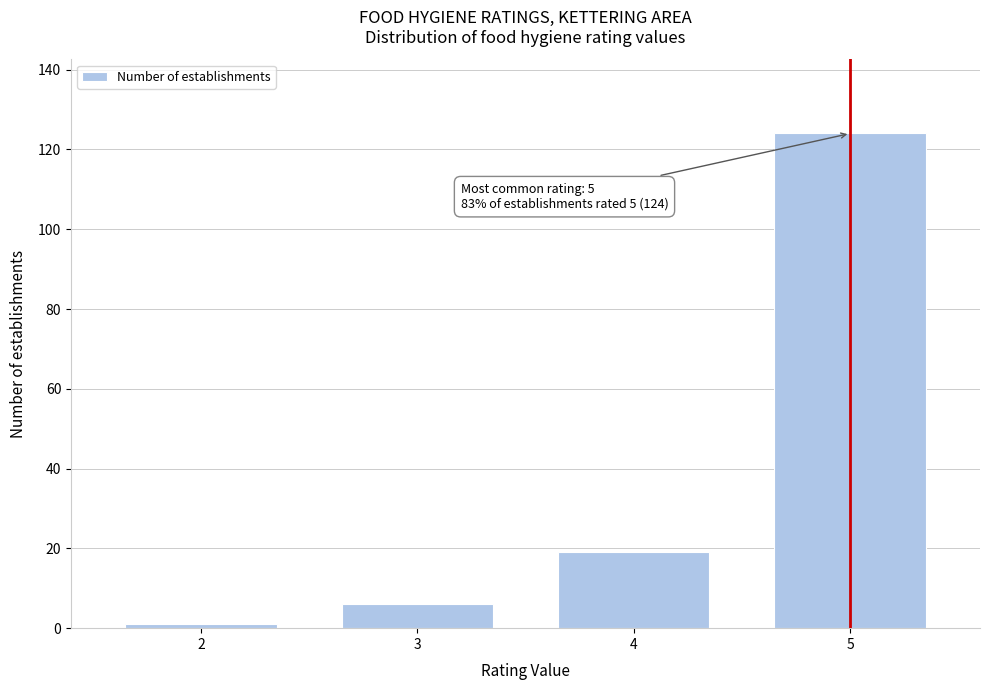

Reading left to right, transcribe all the data shown in this chart.

1	6	19	124